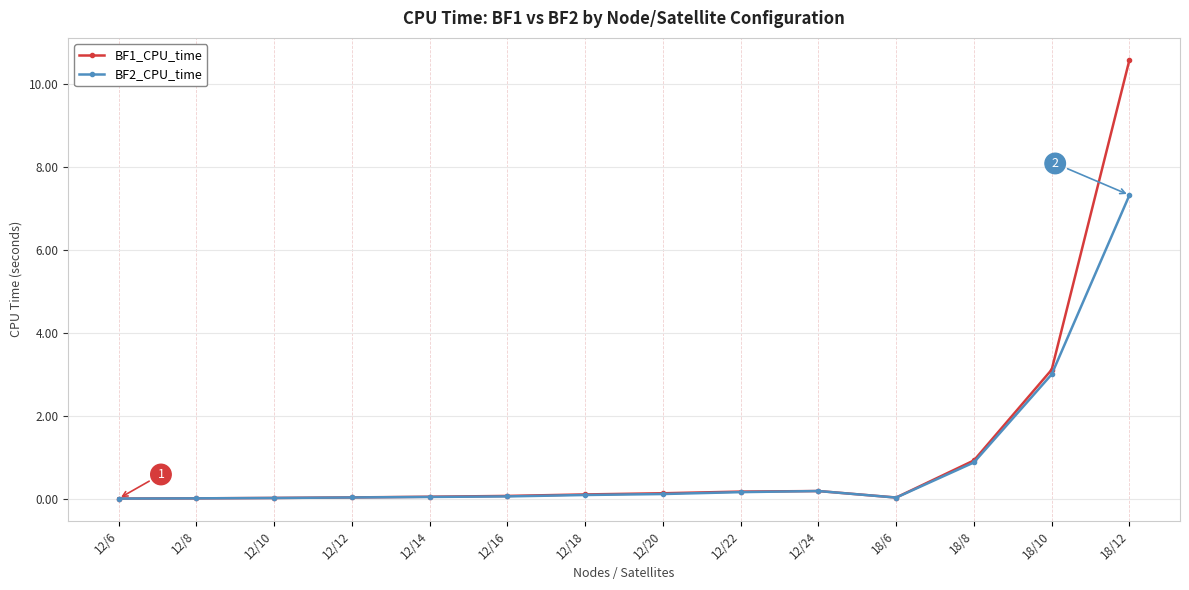

What is the average value of the BF2_CPU_time series?

0.9